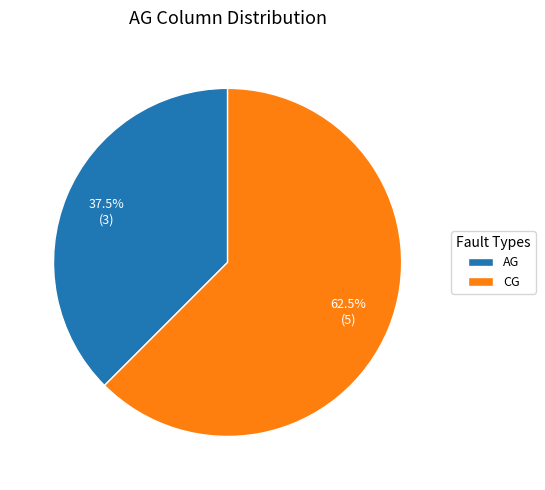

Combined, what portion of the pie is CG and AG?

100.0%